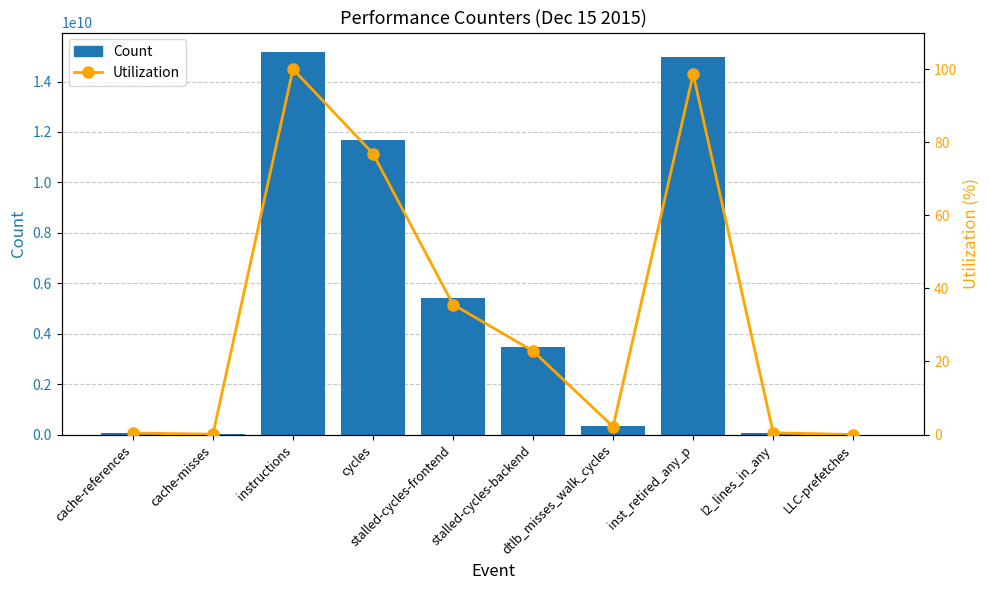

Reading left to right, transcribe all the data shown in this chart.

Count: 66101897.0	15037335.0	15184468207.0	11671402702.0	5403811639.0	3469573365.0	330140602.0	14981916690.0	72670077.0	2393130.0
Utilization: 0.4	0.1	100.0	76.9	35.6	22.8	2.2	98.7	0.5	0.0